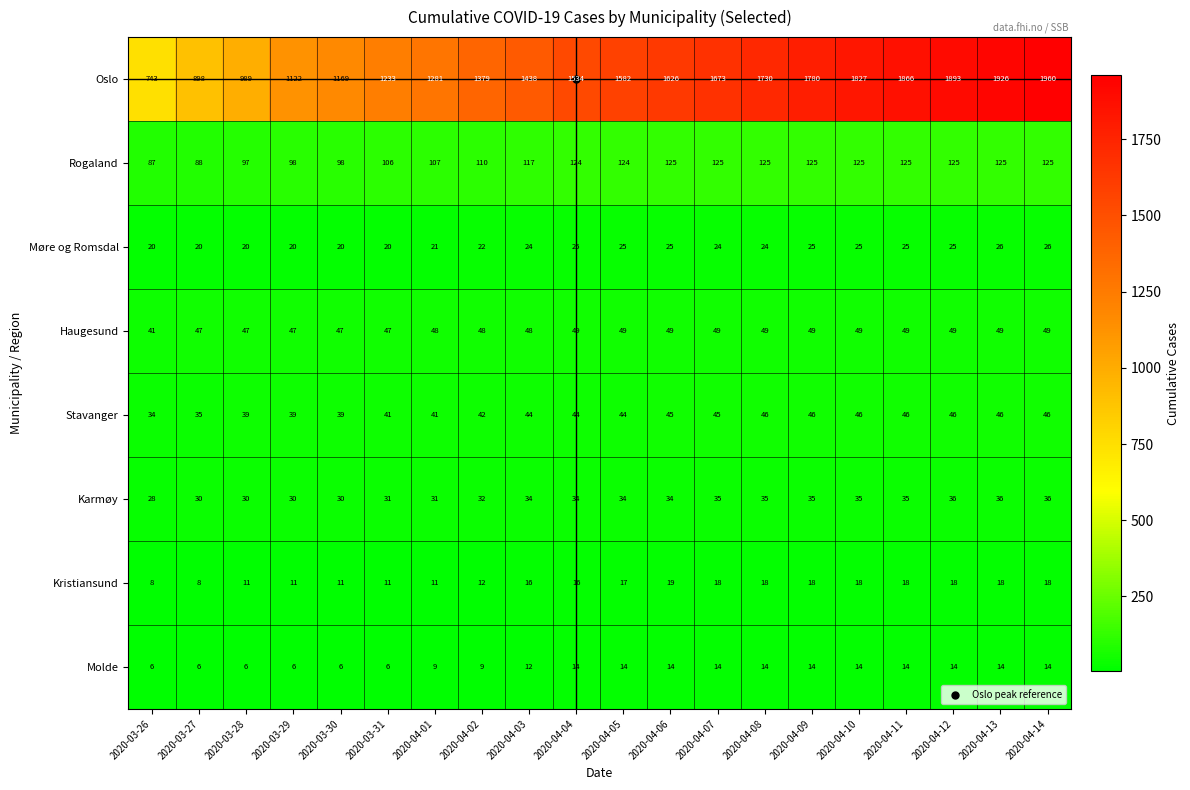

Which series has the largest total across all categories?

Oslo